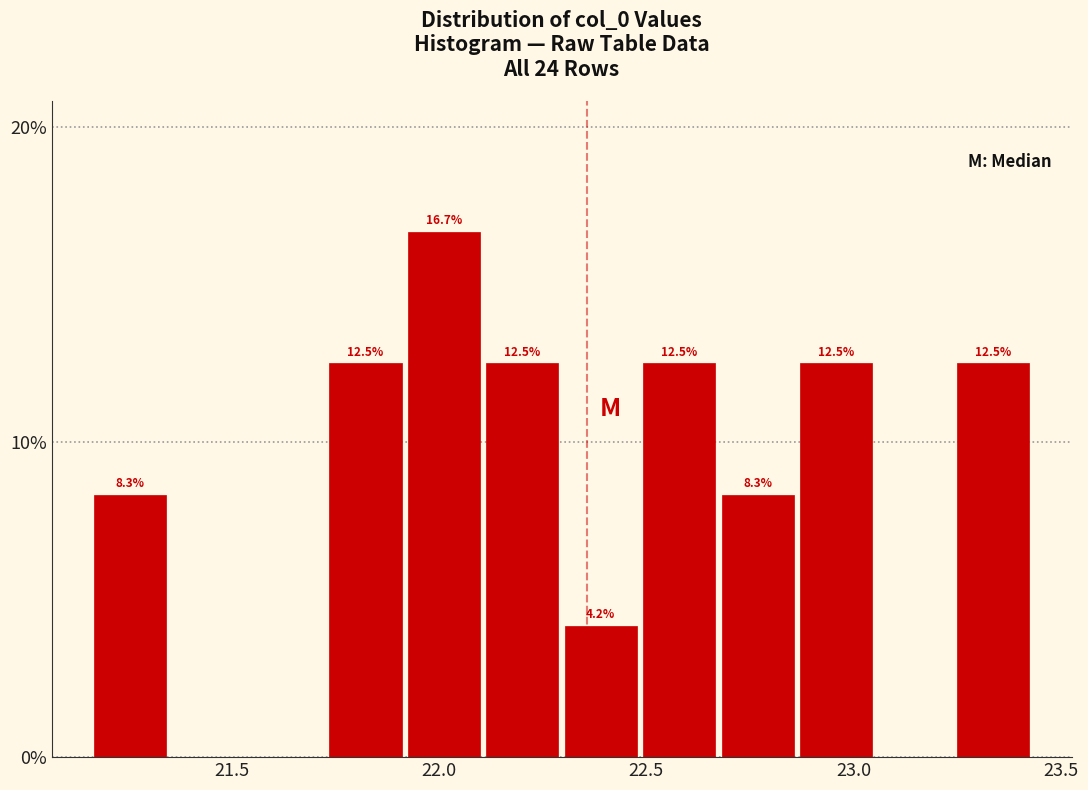

Around what value on the x-axis is the tallest bar? Give the approximate position of its centre, as read against the axis.

22.00